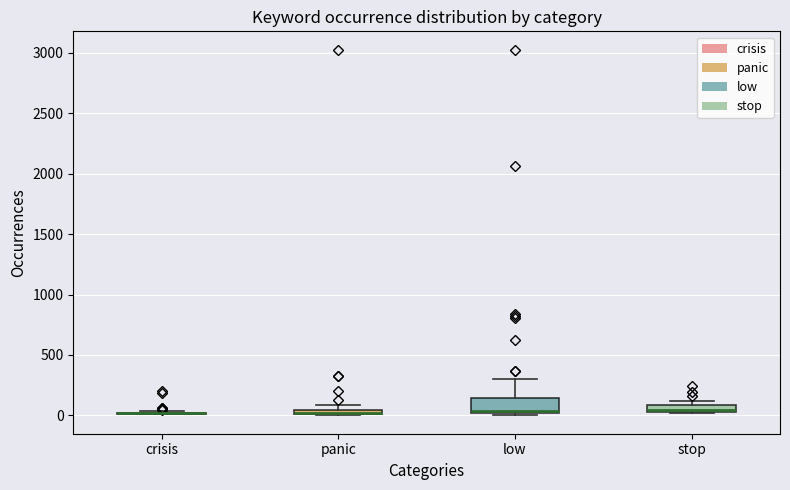

Which box is the tallest, from its lower edge to its upper edge?

low